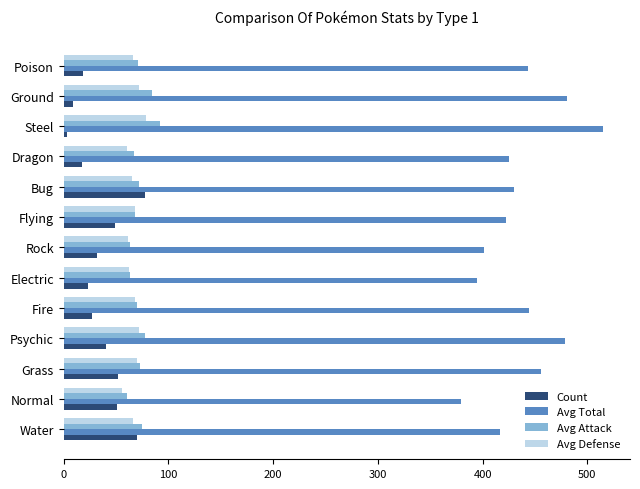

What are all the series names shown in the legend?

Count, Avg Total, Avg Attack, Avg Defense